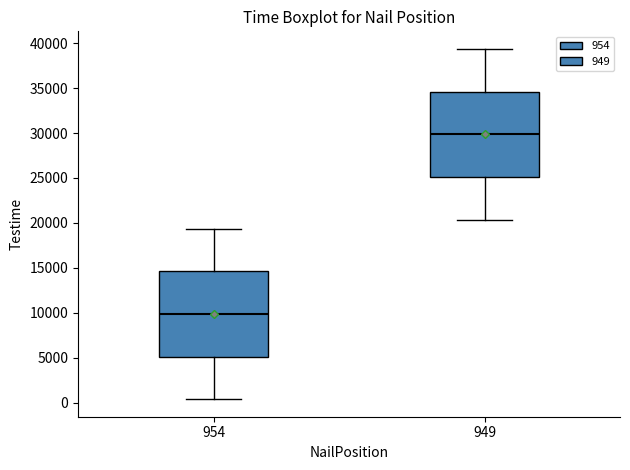

Which box has the highest median line?

949